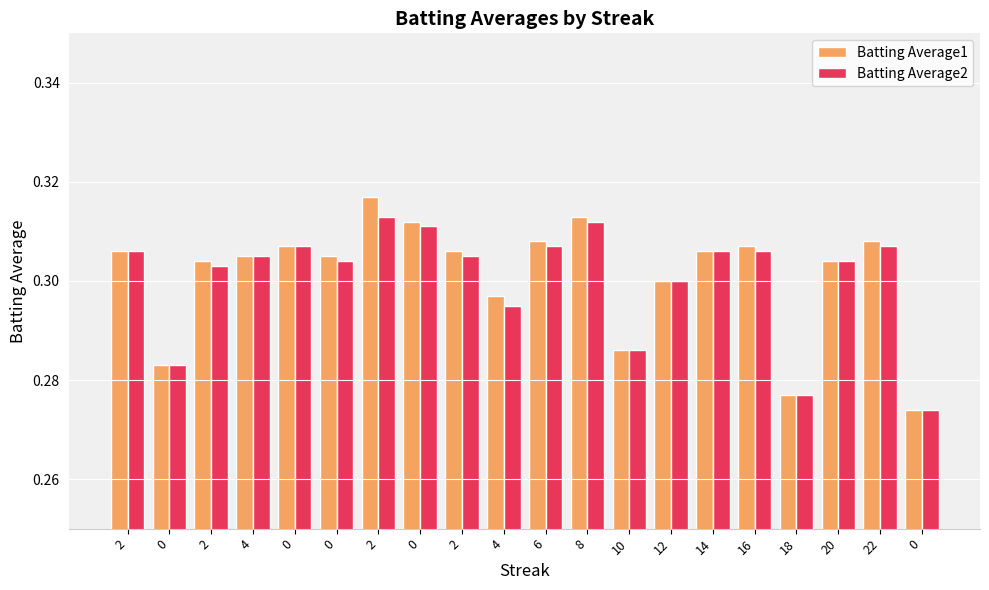

Which has a higher value, 2 or 4?

2